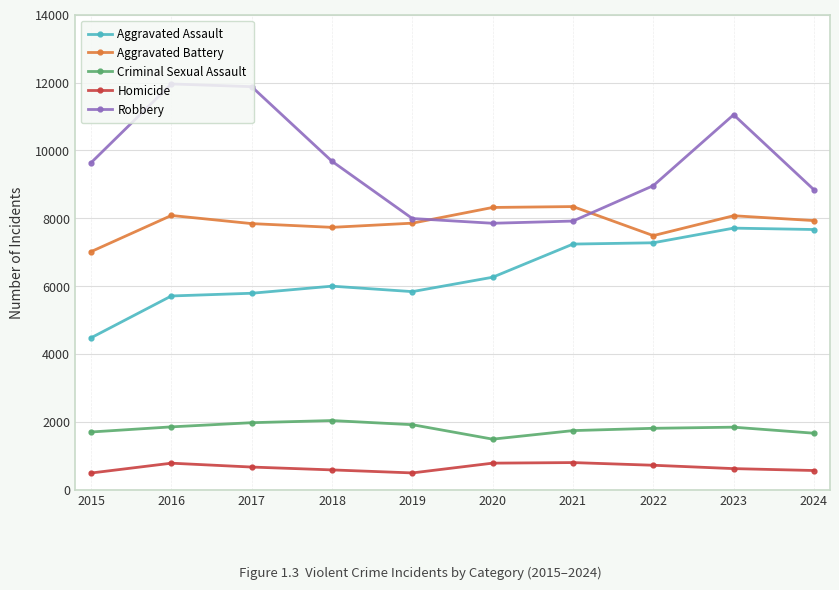

Rank the series at 2015 from highest to lowest value.

Robbery, Aggravated Battery, Aggravated Assault, Criminal Sexual Assault, Homicide